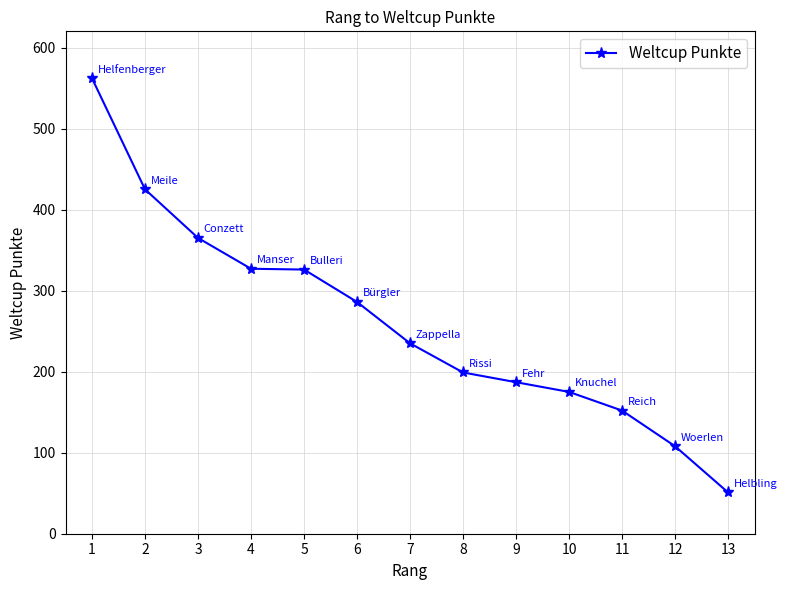

How many lines are shown in the chart?

1